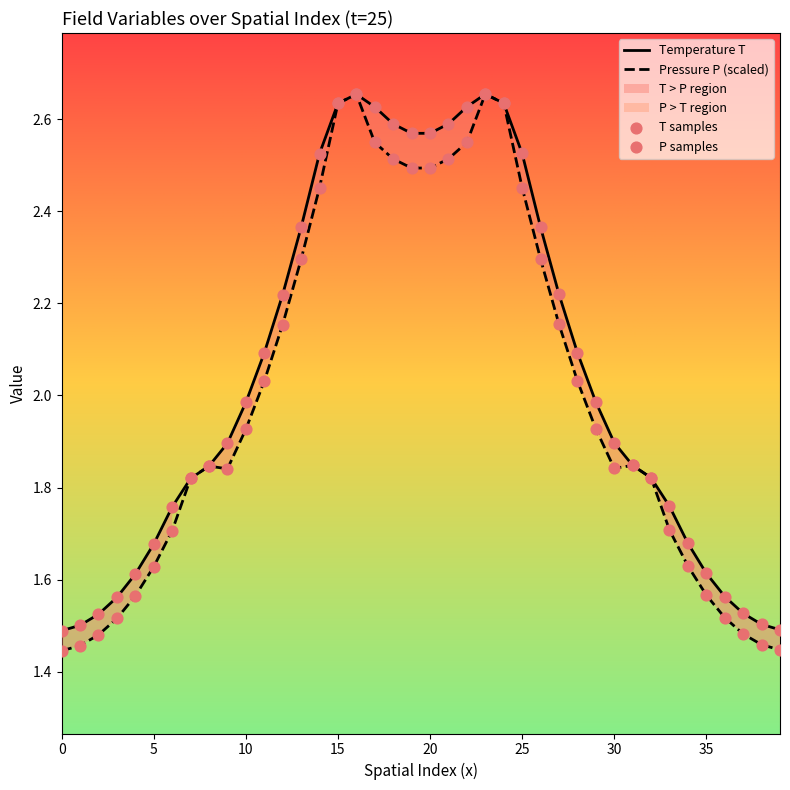

Which series reaches the maximum Y coordinate?

T